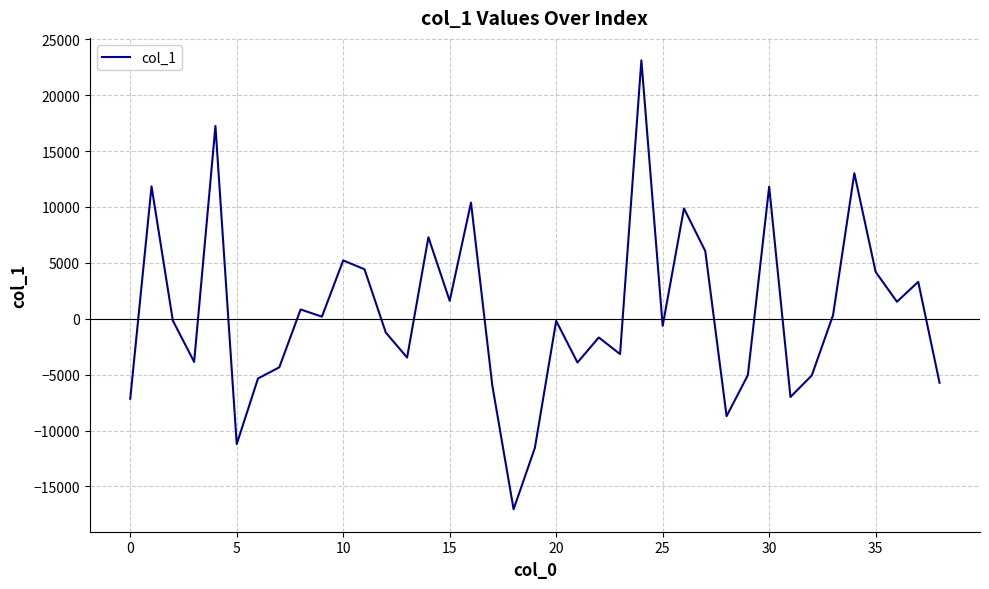

What is the average value?

505.2